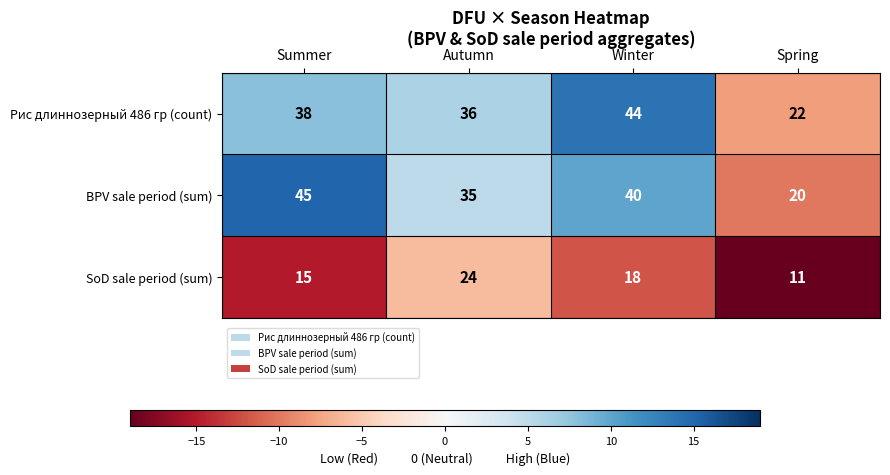

Rank the series by their maximum value, from lowest to highest.

SoD sale period (sum), Рис длиннозерный 486 гр (count), BPV sale period (sum)